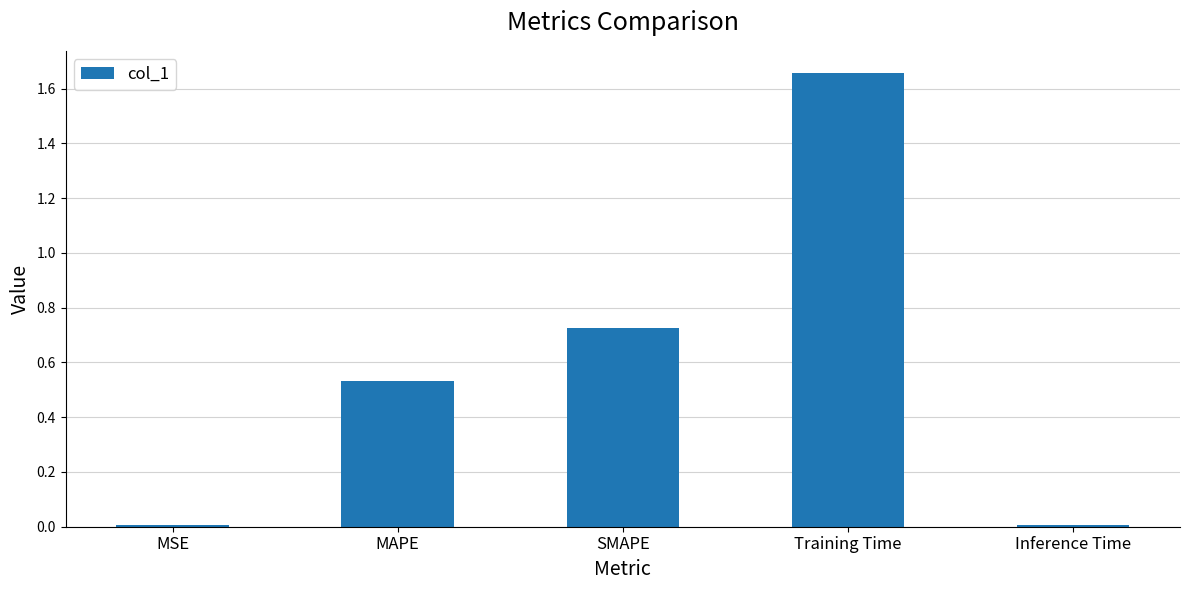

Are the bars grouped side by side (vs. stacked)?

No